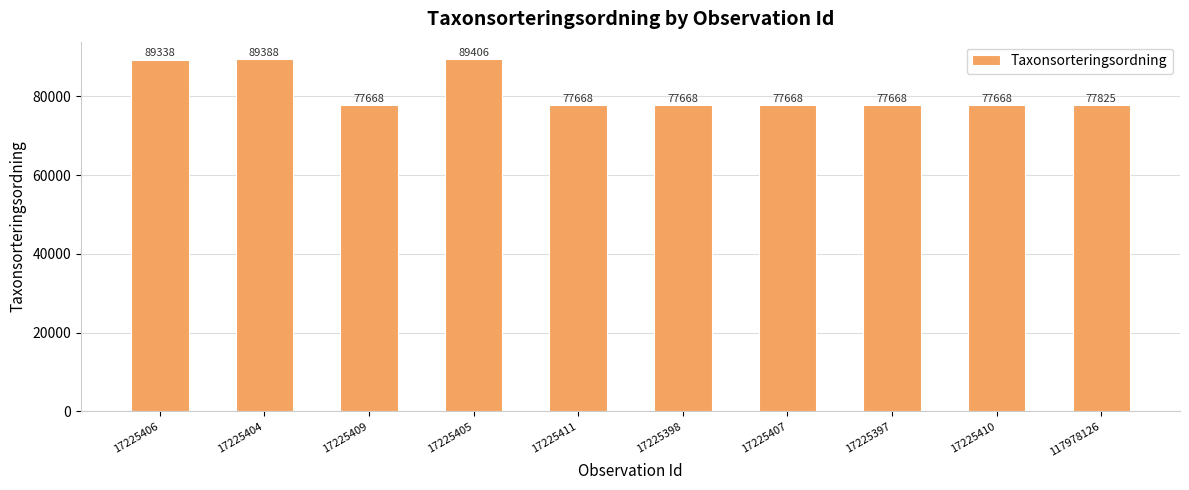

What is the ratio of the value at 17225411 to the value at 17225406?

0.9